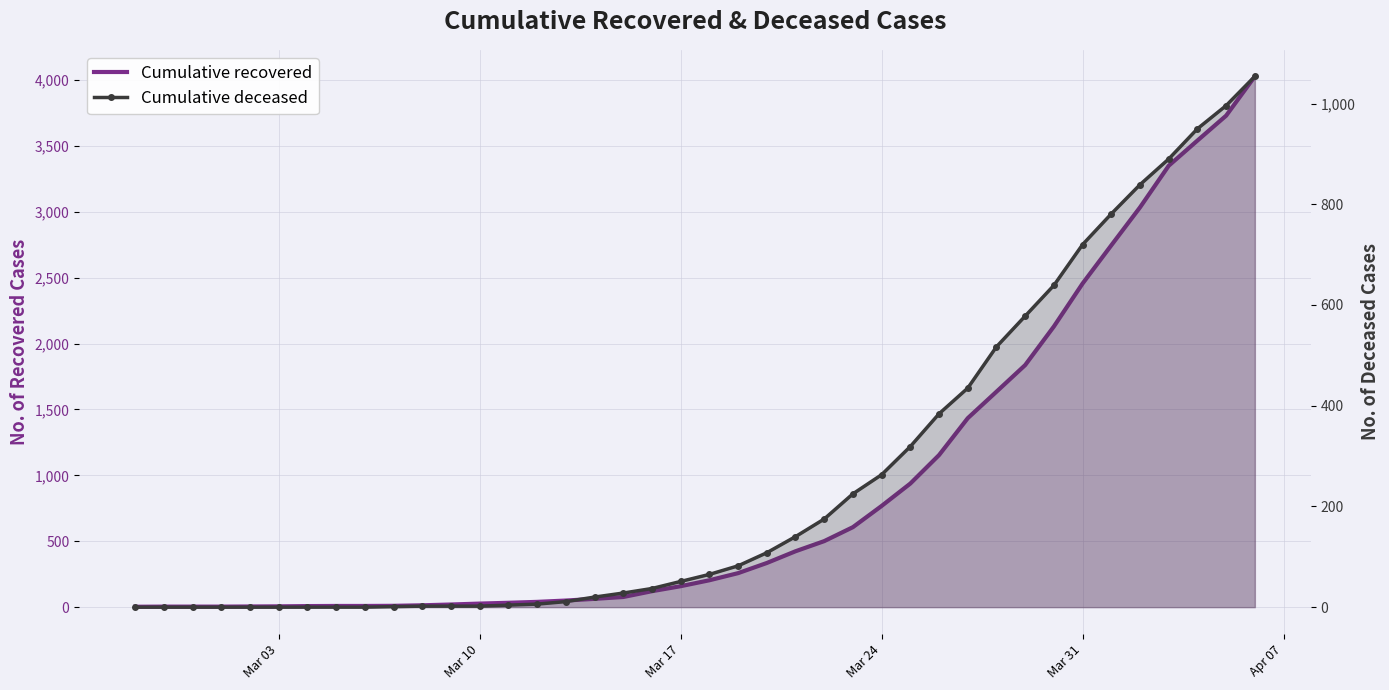

Rank the series by their average value, from lowest to highest.

Cumulative deceased, Cumulative recovered